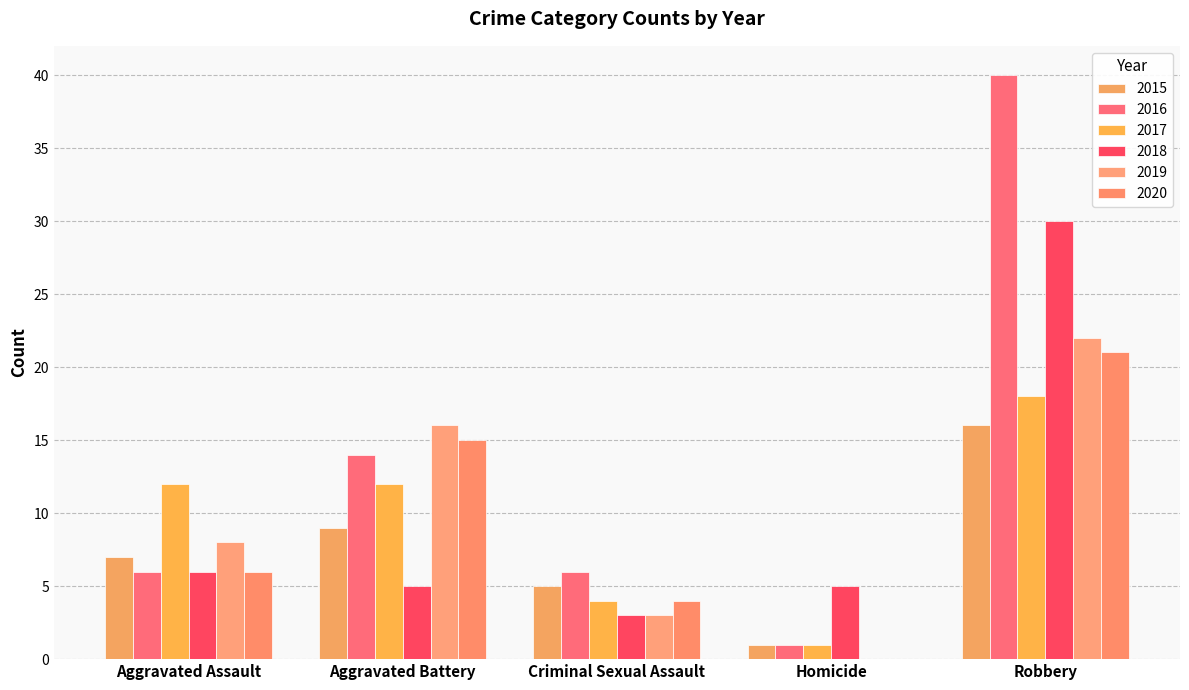

Is it true that 2019 equals 22 at Robbery?

True